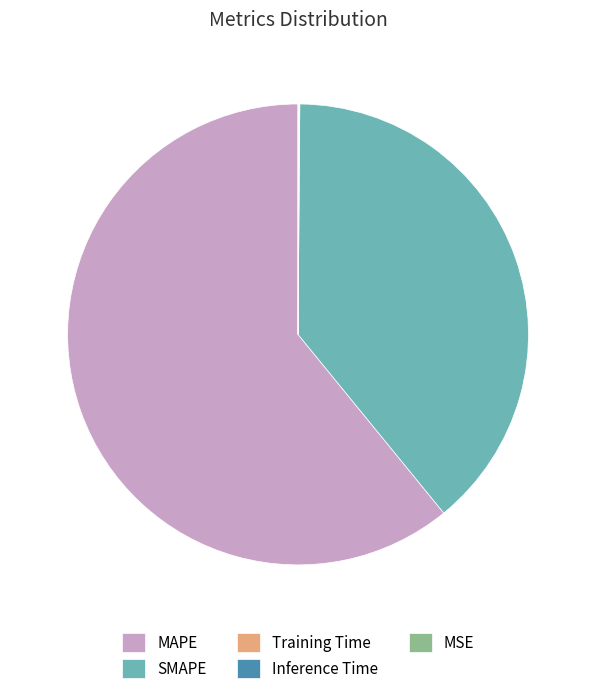

Does MAPE represent more than half of the total?

Yes